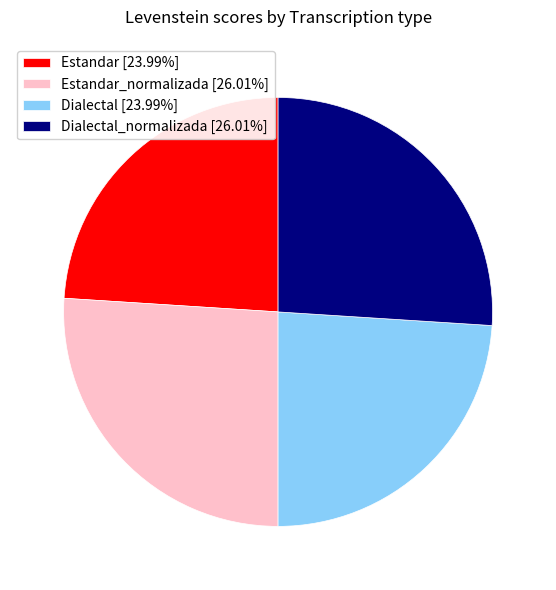

Approximately how many times larger is the value at Dialectal [23.99%] compared to Estandar [23.99%]?

1.0